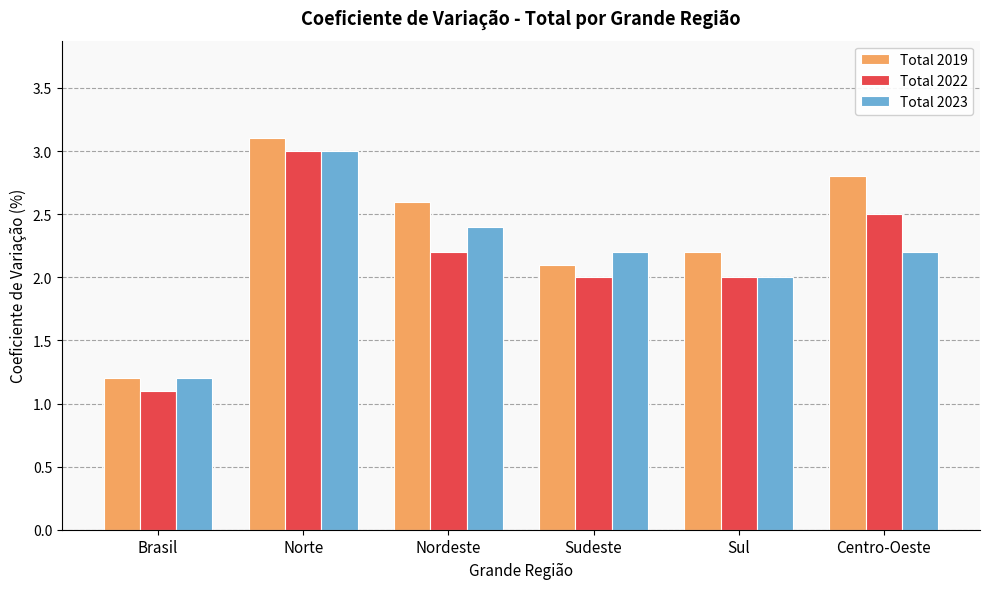

Which category has the highest value in the Total 2022 series?

Norte